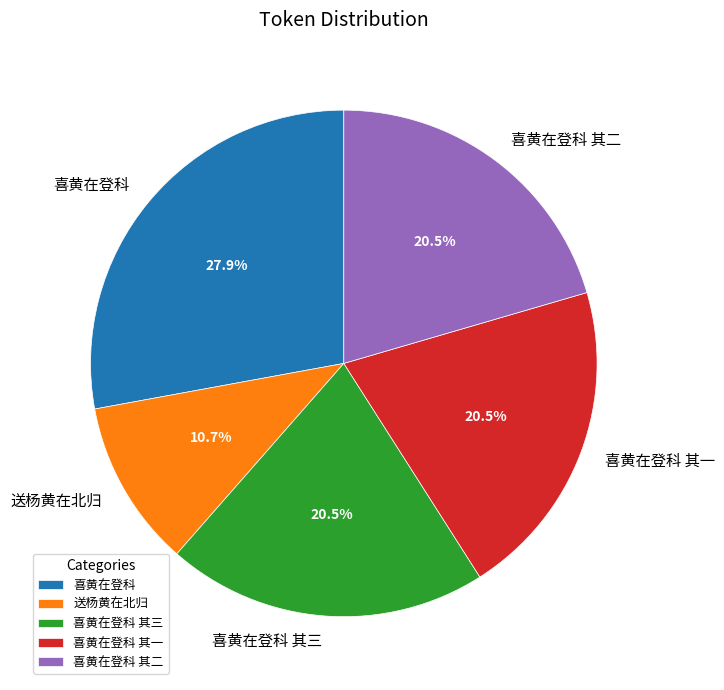

What is the smallest slice in the pie chart?

送杨黄在北归